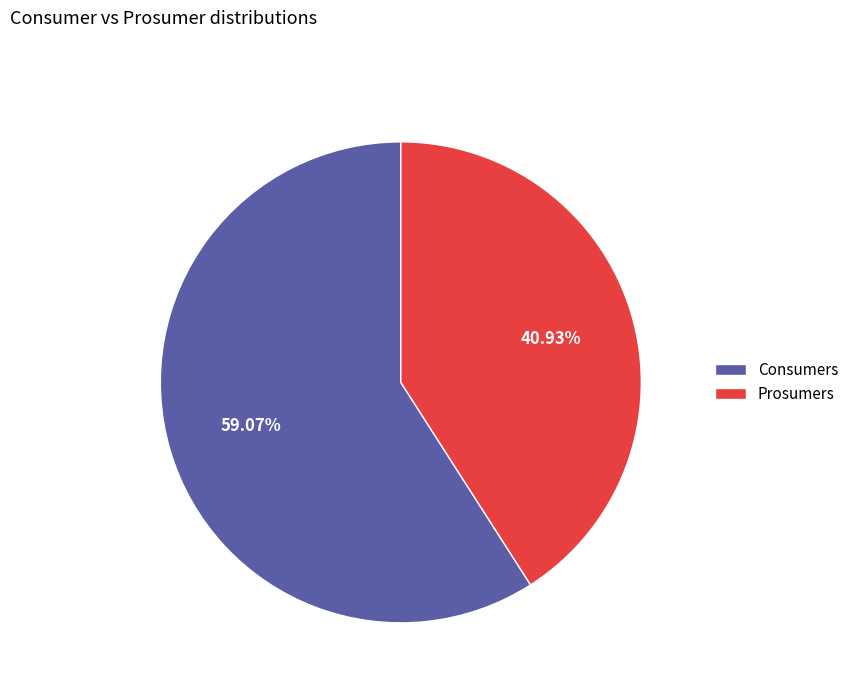

True or false: Prosumers accounts for 41% of the total.

True